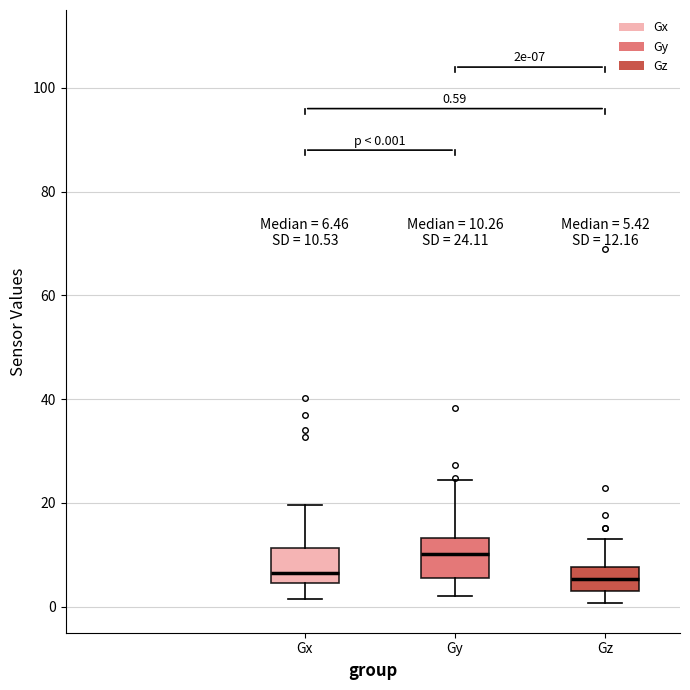

Which box's median line is the highest?

Gy